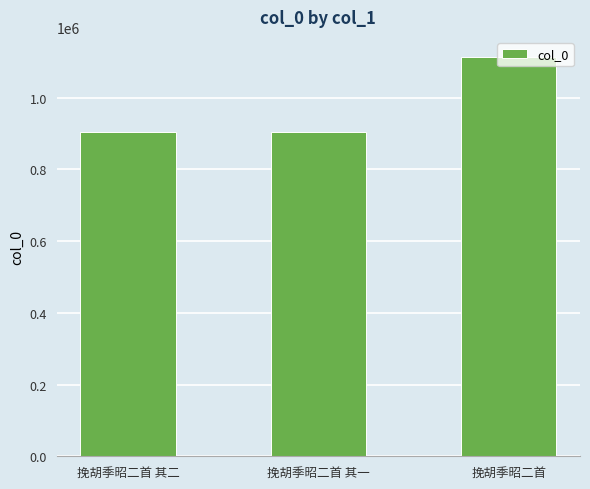

Is it true that the value at 挽胡季昭二首 其二 is 1623556?

False